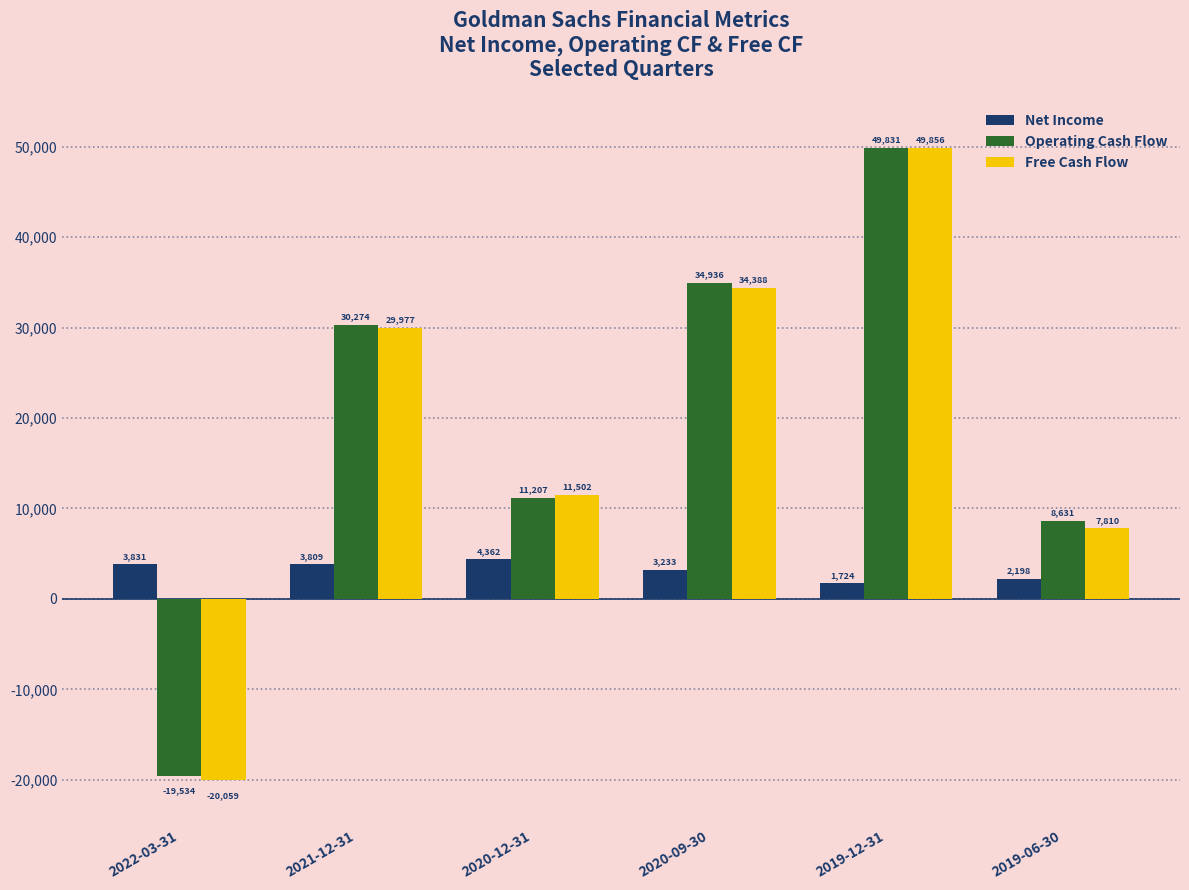

What is the approximate value of Free Cash Flow at 2019-12-31?

49856